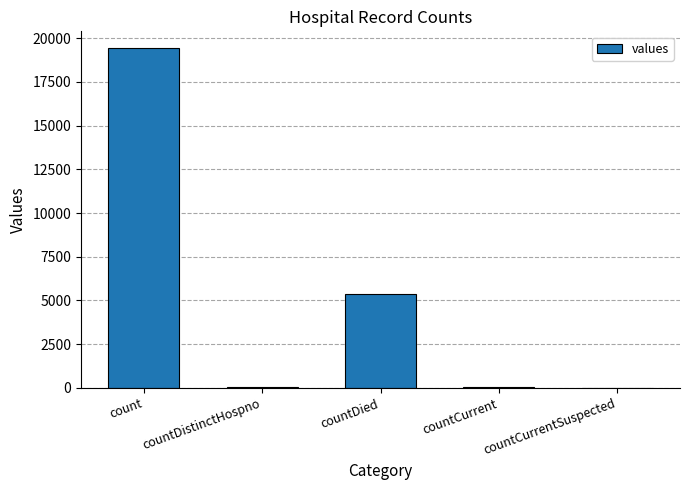

The value at countDied is 5357. True or false?

True